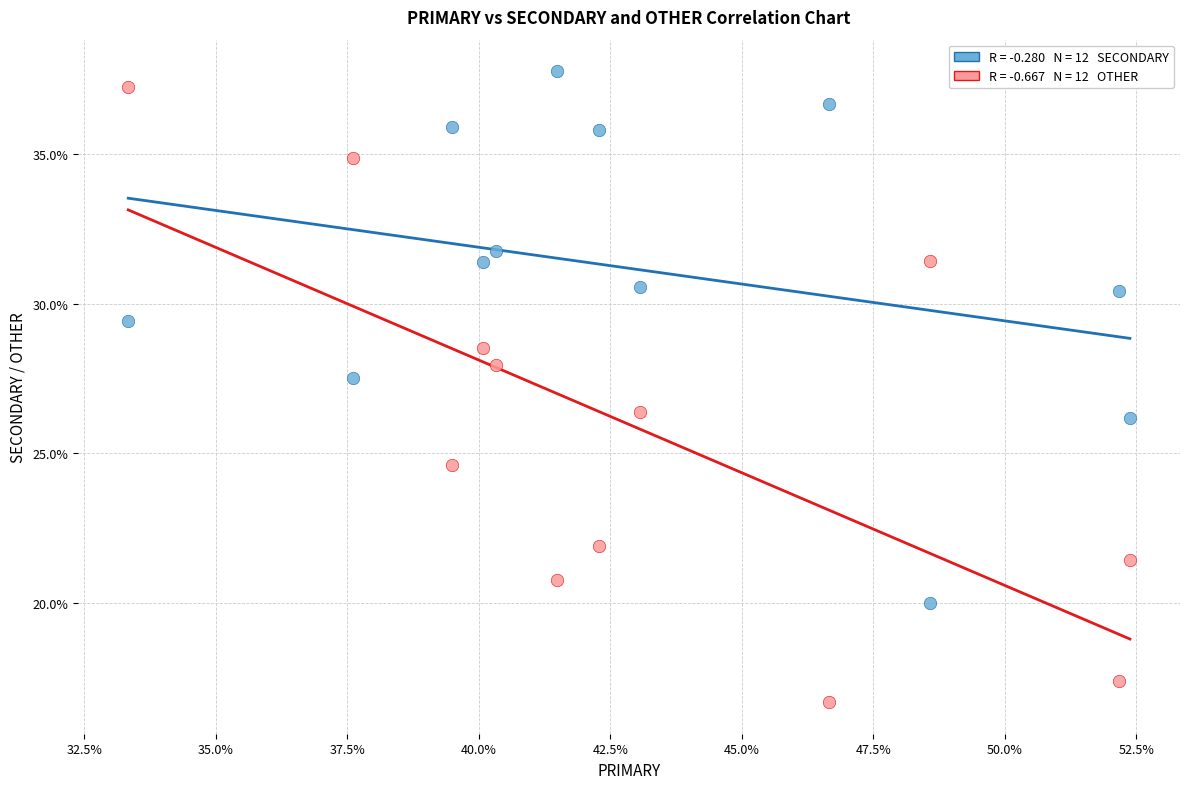

Across all data points, what is the range of Y values (max minus min)?

21.1